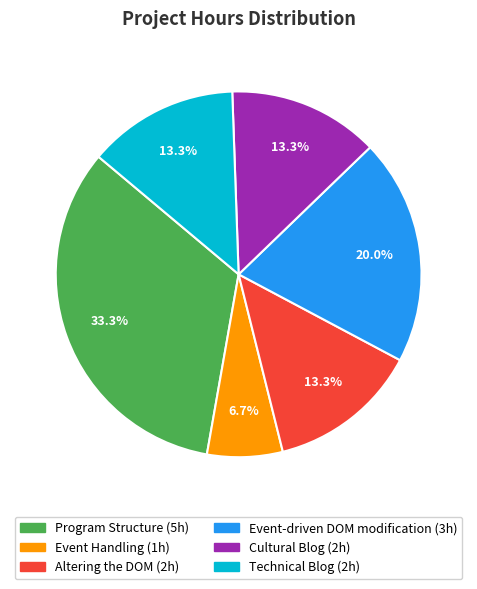

What percentage is the Cultural Blog slice, to the nearest percent?

13%